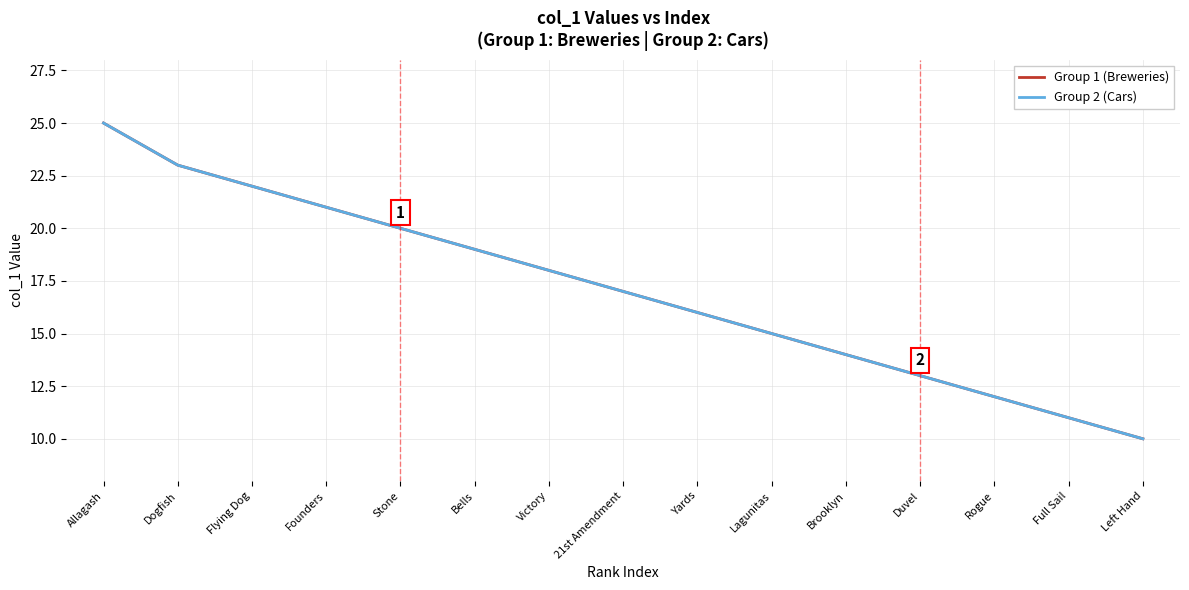

Which has a higher value, Founders or Dogfish?

Dogfish